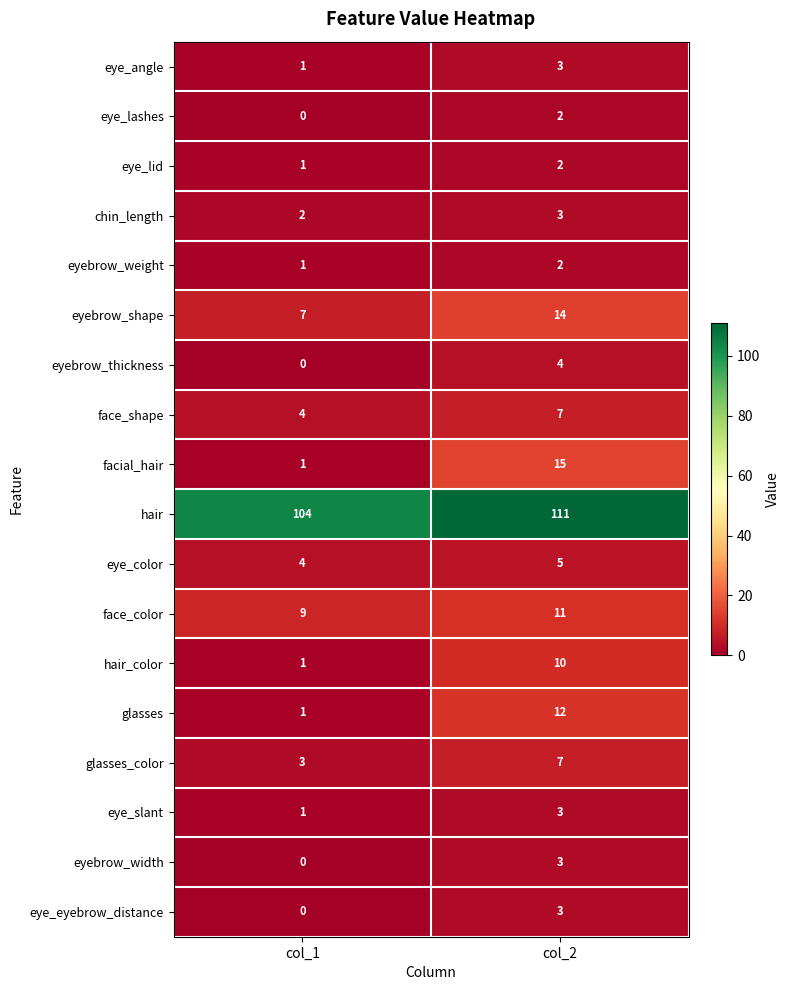

At which category is the sum across all series the highest?

col_2